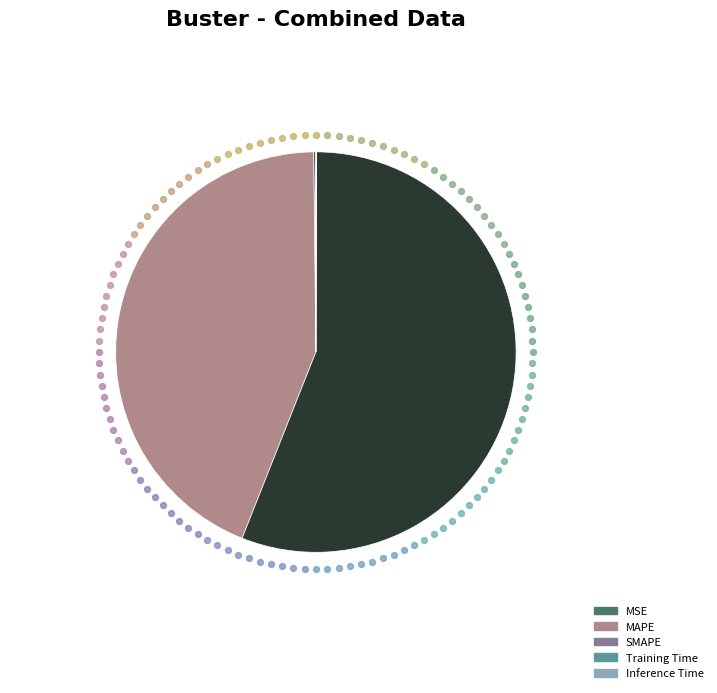

Is it true that MAPE is 51% of the pie?

False